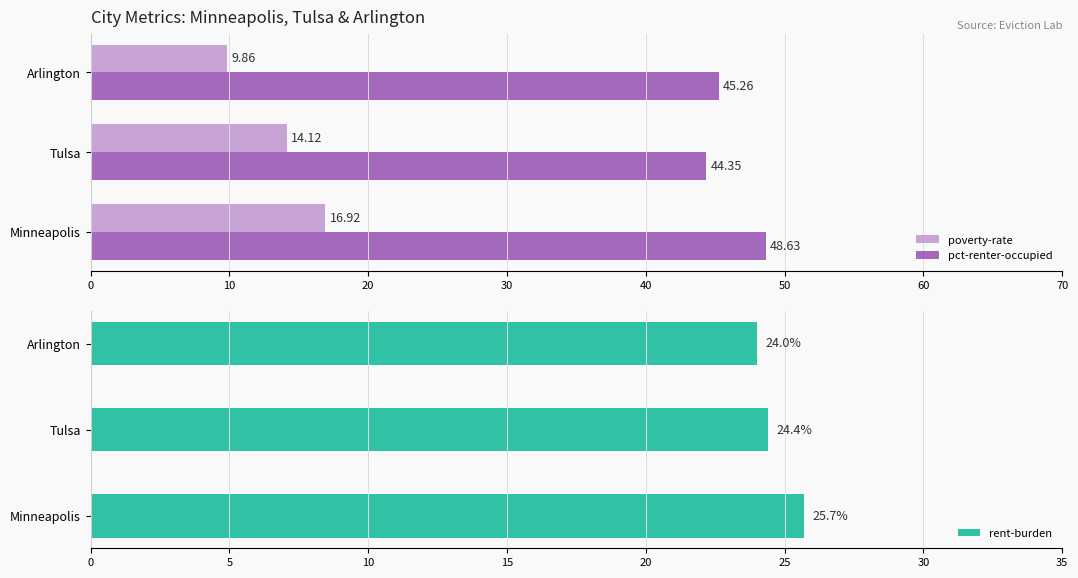

The value of rent-burden at Tulsa is 15.2. True or false?

False